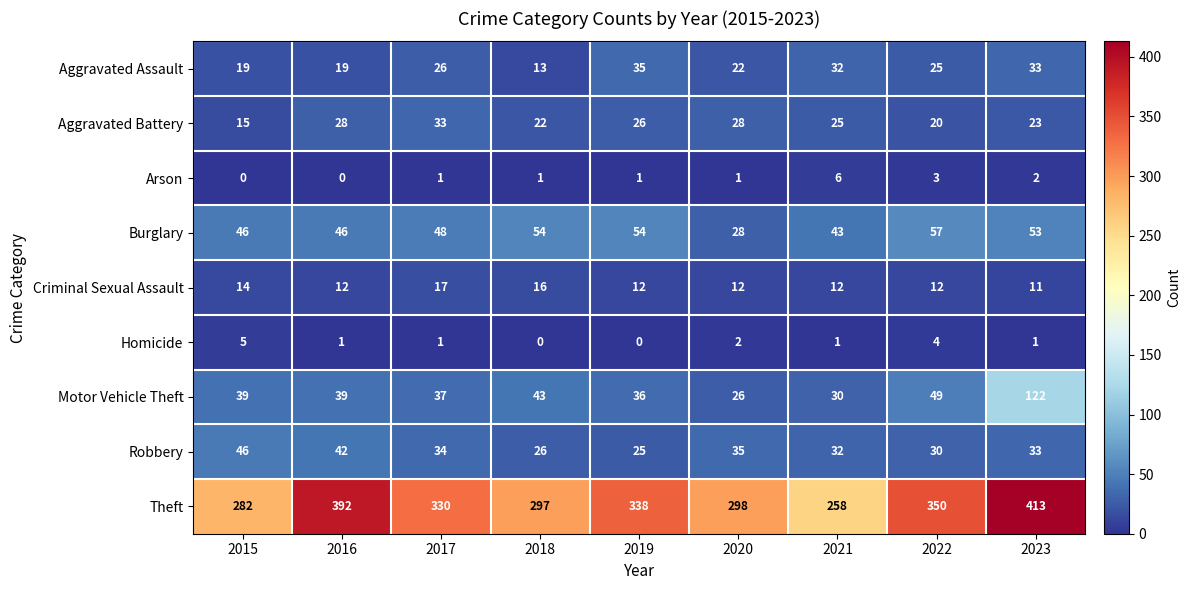

Is the value of Aggravated Battery at 2017 greater than the value of Theft at 2023?

No